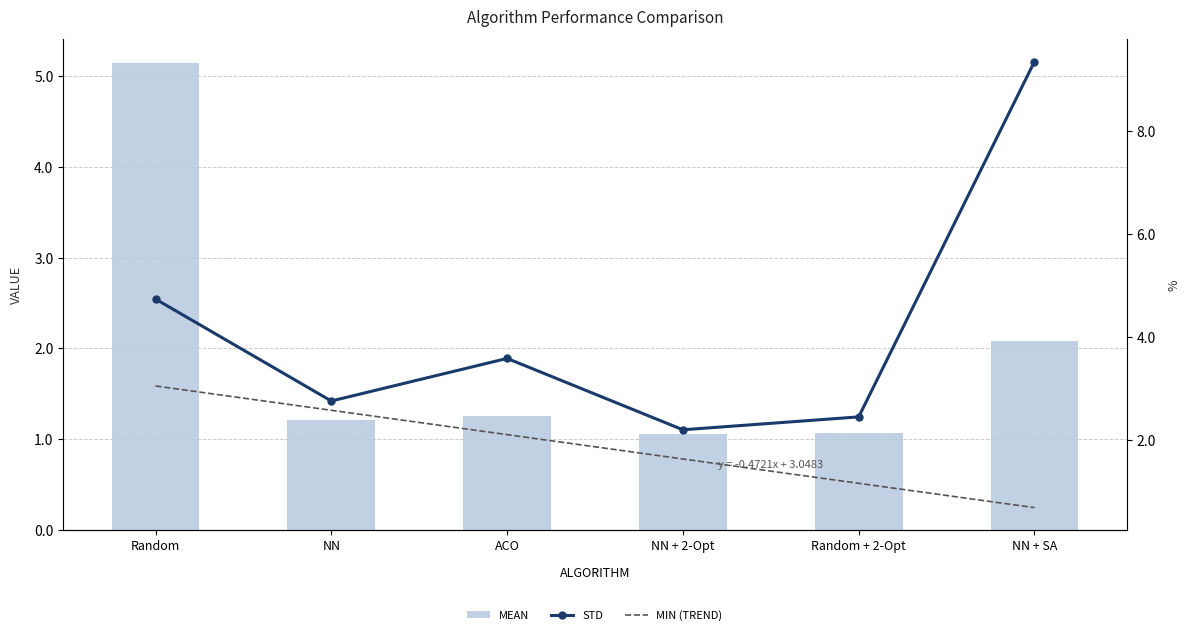

What is the difference between the min (trend) values at NN and Random + 2-Opt?

1.4